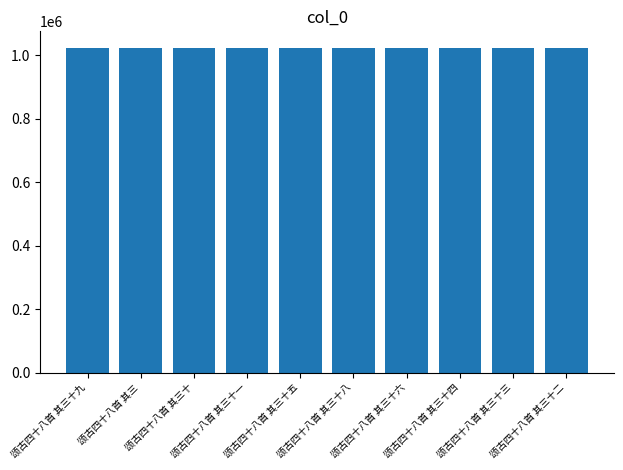

What is the ratio of the value at 颂古四十八首 其三十一 to the value at 颂古四十八首 其三十五?

1.0